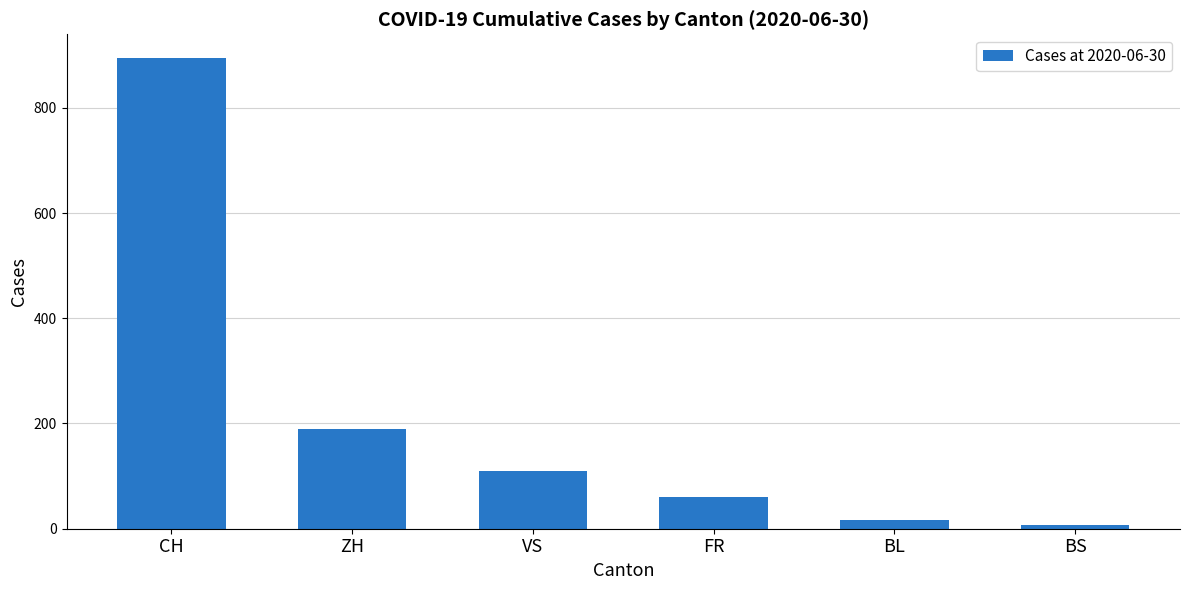

Count the number of categories in the chart.

6